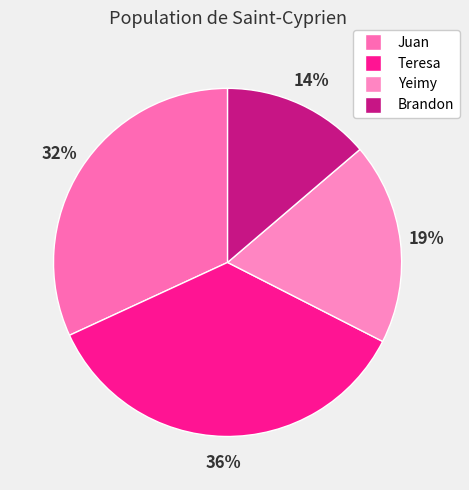

What percentage do Juan and Yeimy together represent?

50.6%